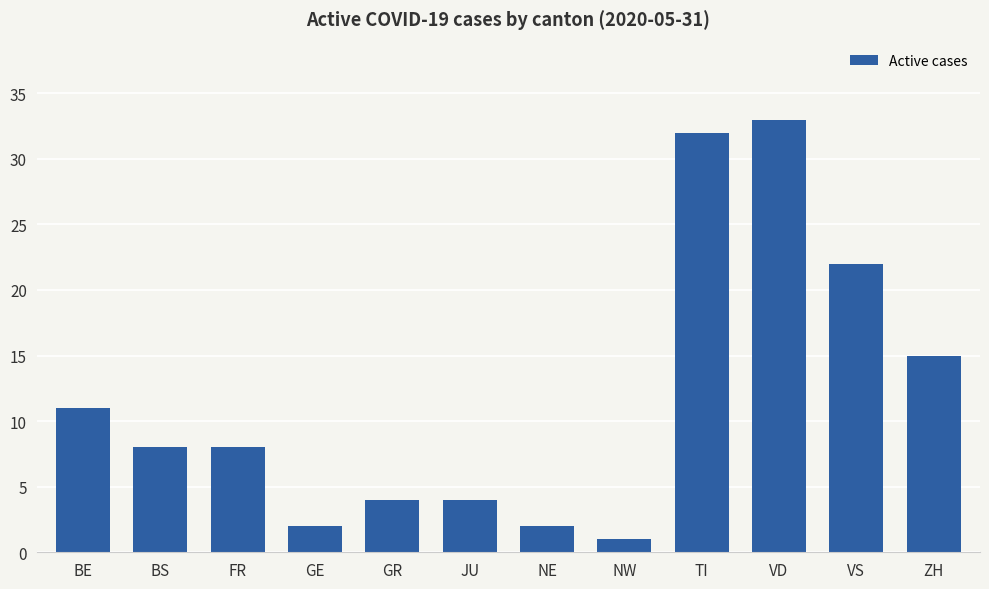

Are the bars horizontal?

No